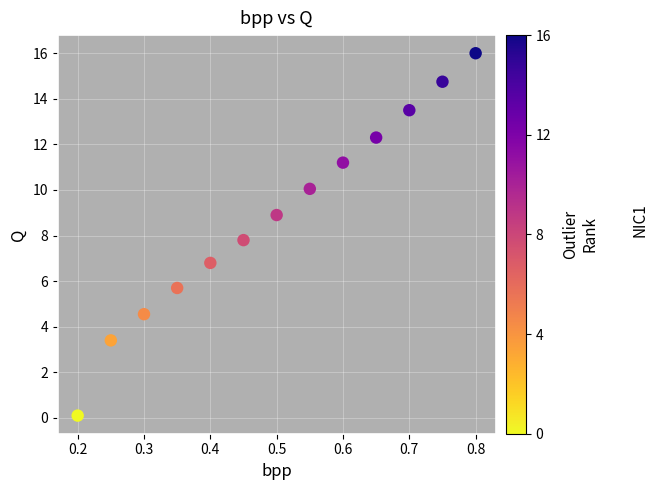

What Y value in the scatter plot is closest to 8?

7.8